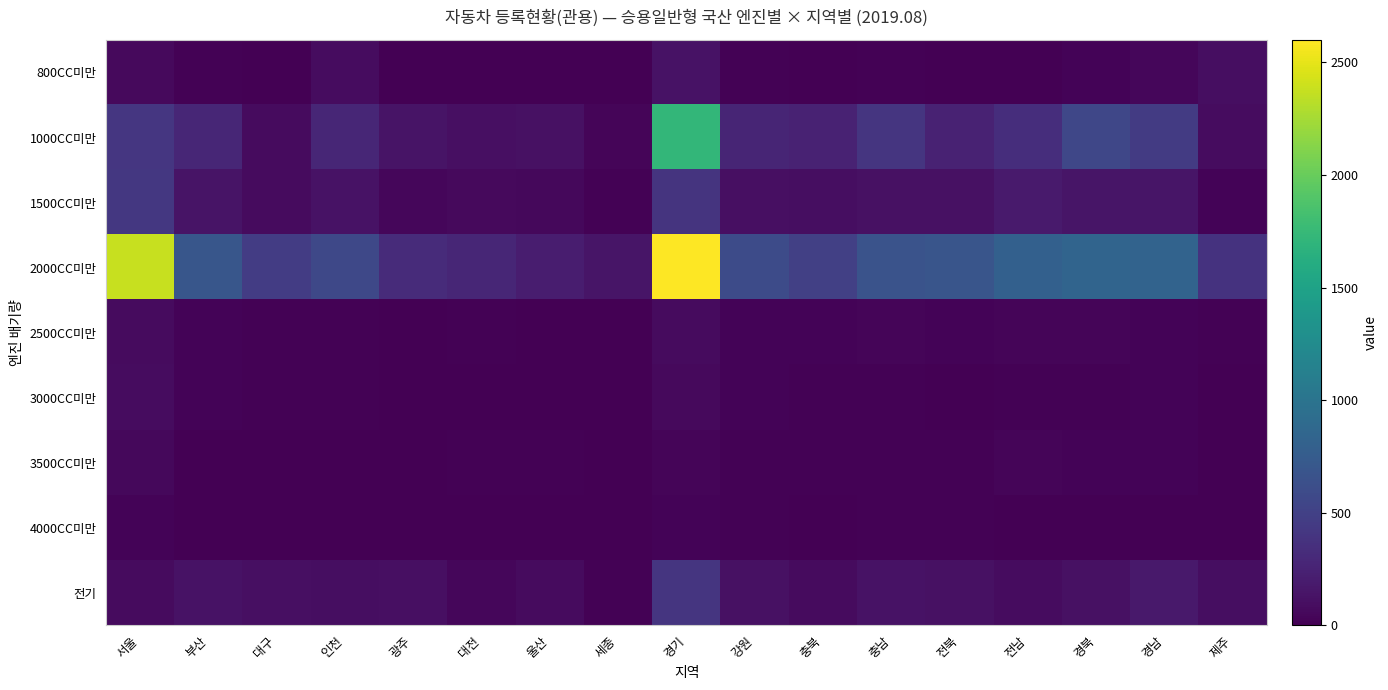

List the series in order of their peak value, lowest first.

4000CC미만, 3500CC미만, 2500CC미만, 3000CC미만, 800CC미만, 전기, 1500CC미만, 1000CC미만, 2000CC미만